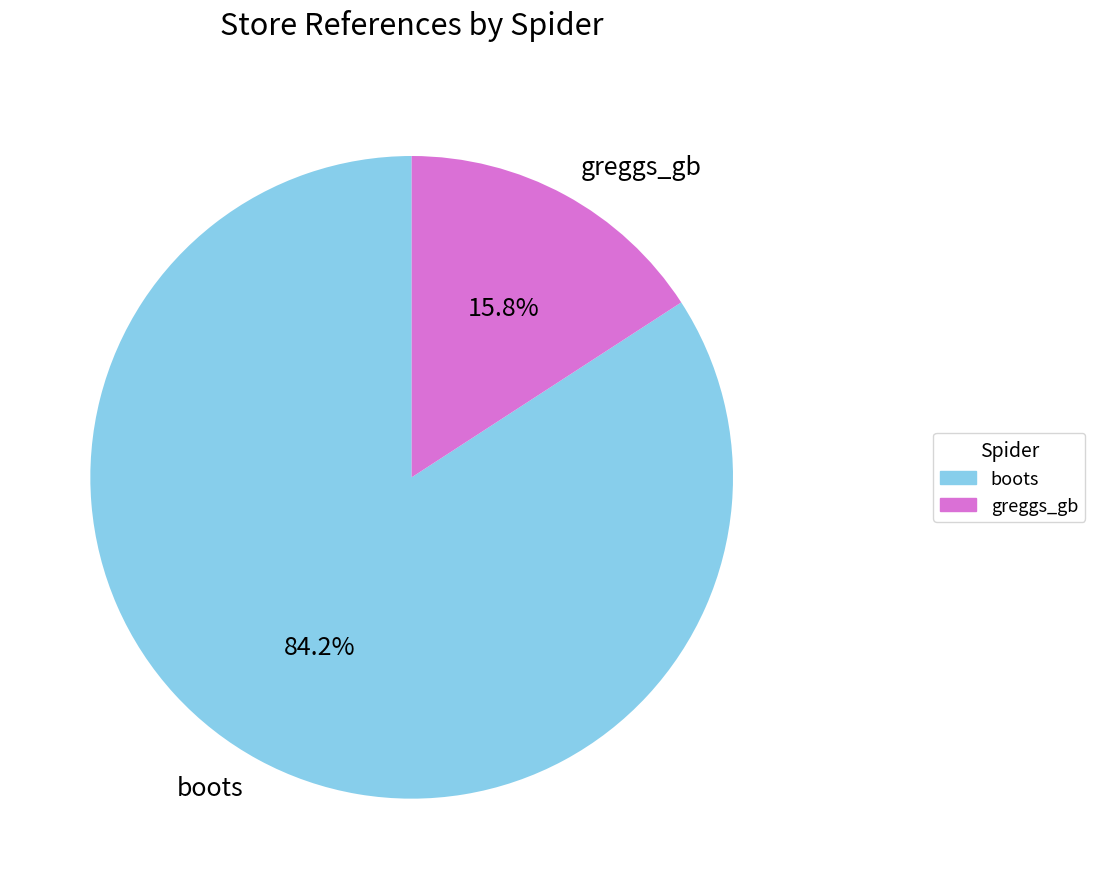

To the nearest percent, what is the difference between the largest and smallest slice percentages?

68%